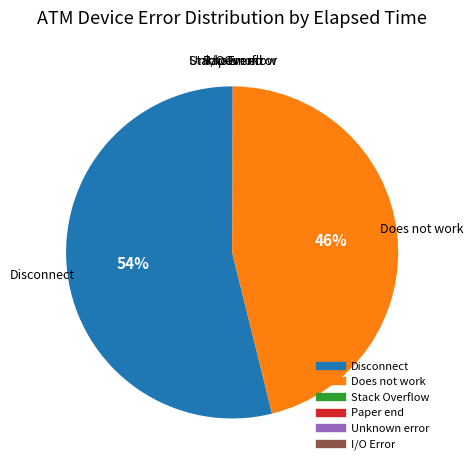

What is the majority slice?

Disconnect